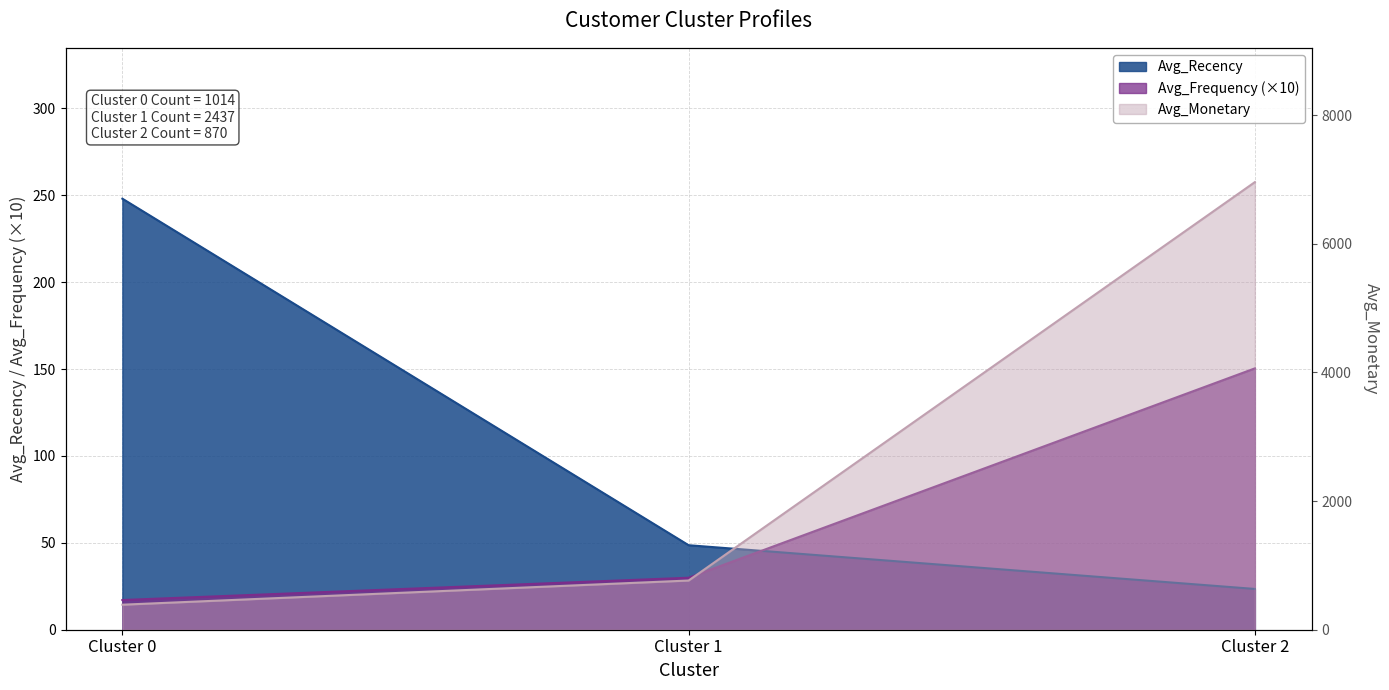

Which series has the largest total across all categories?

Avg_Monetary